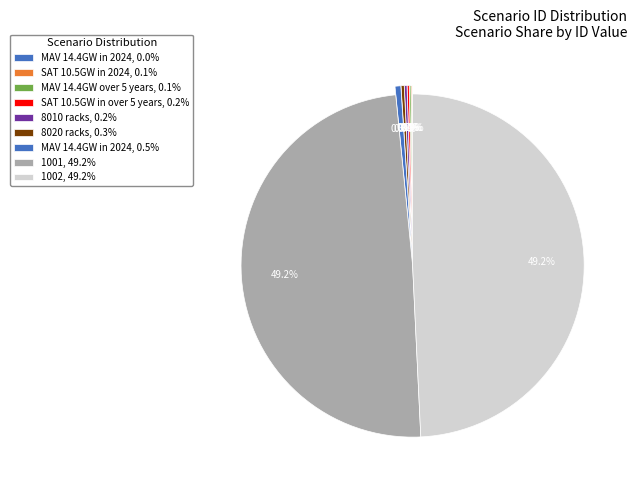

Count the number of slices in the pie.

9